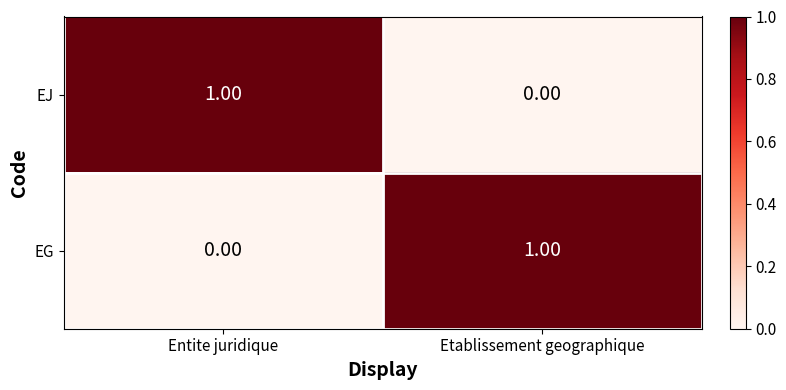

Rank the categories by EG value from lowest to highest.

Entite juridique, Etablissement geographique